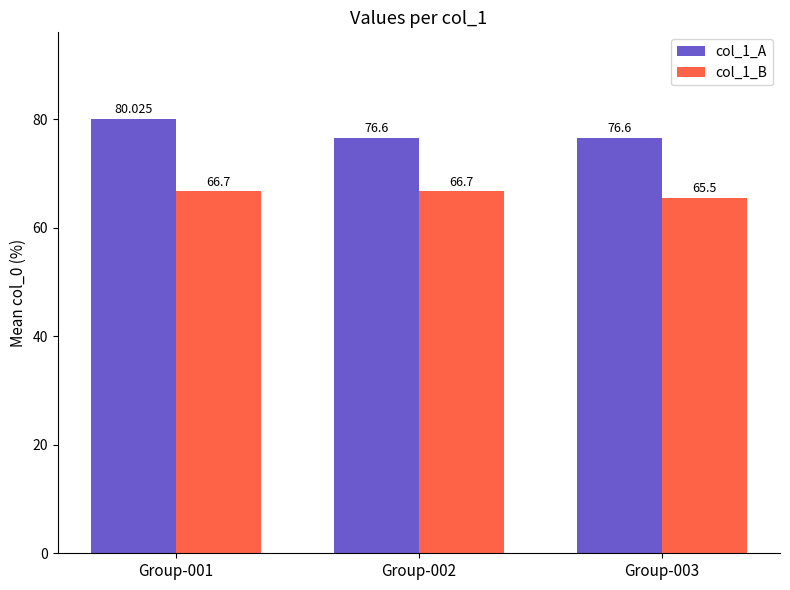

Read the col_1_A value at Group-003.

76.6